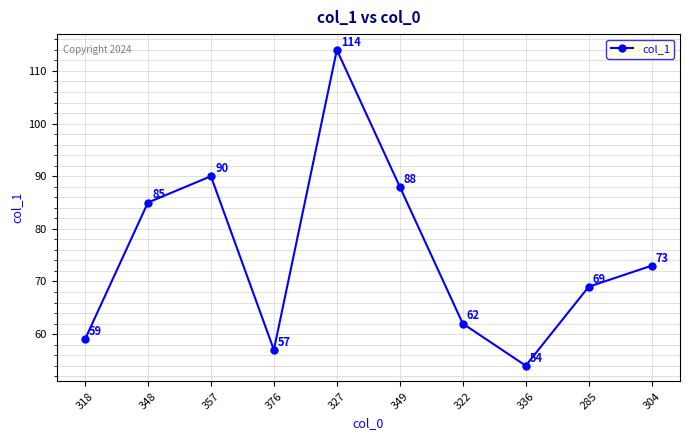

Between 327 and 304, which is larger?

327